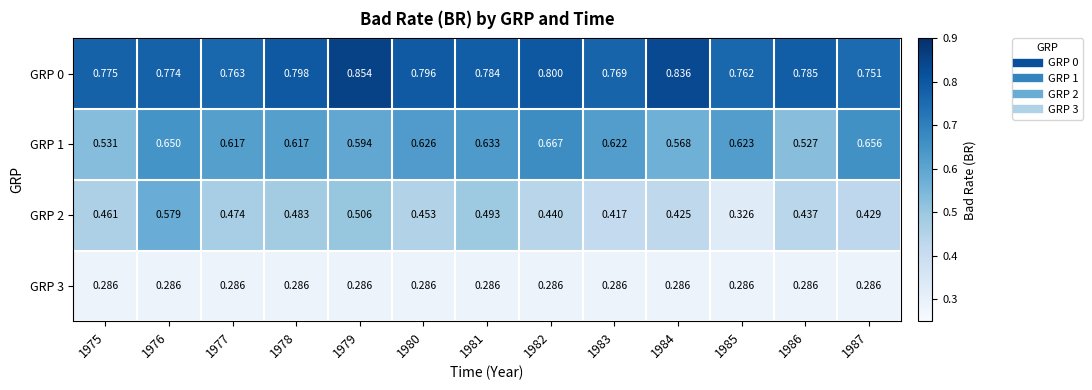

Which series has the largest total across all categories?

GRP 0